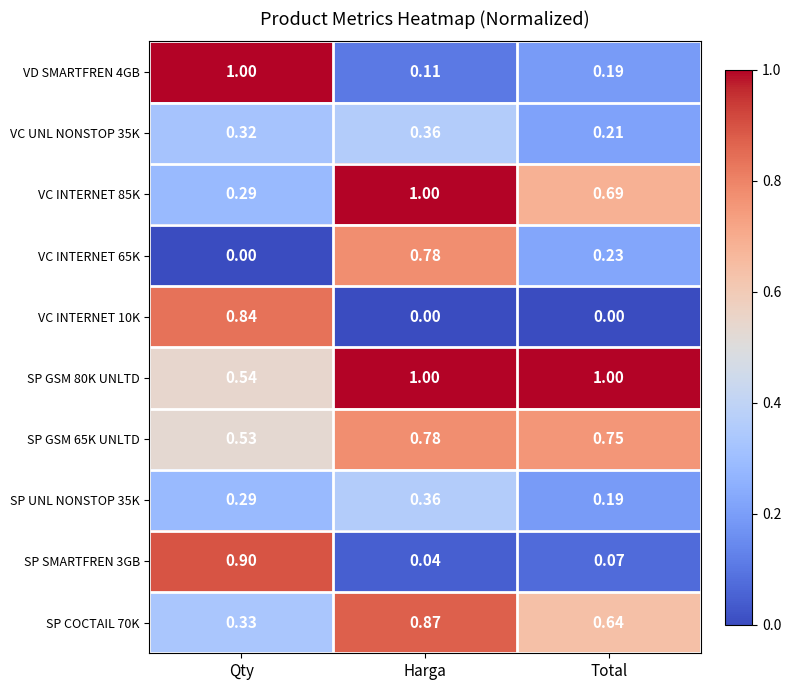

At which category is the sum across all series the highest?

Harga